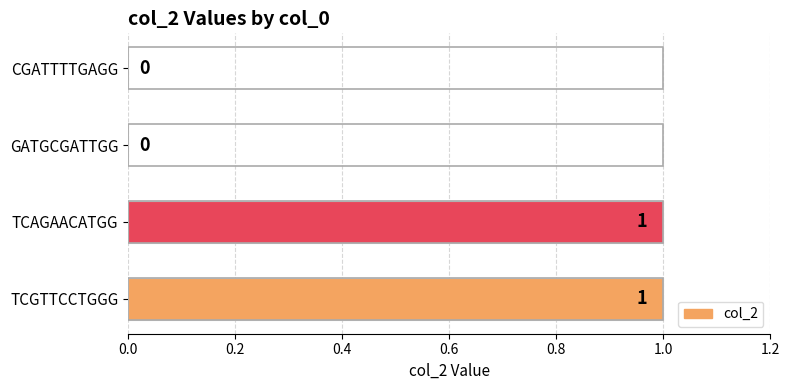

The value at TCAGAACATGG is 2. True or false?

False